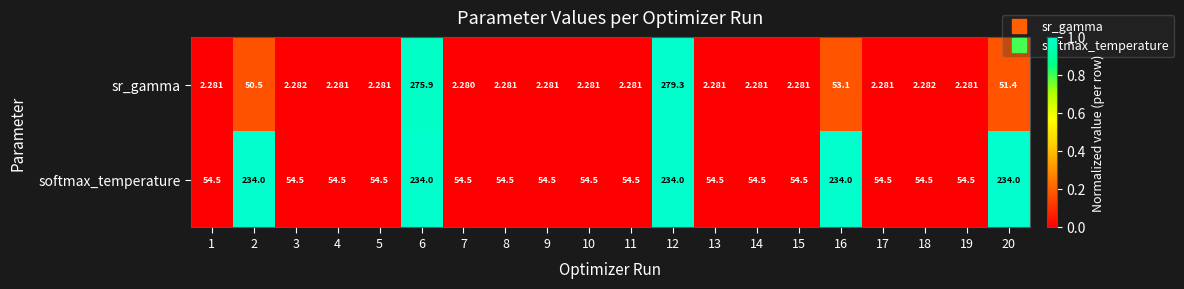

Rank the series at 1 from highest to lowest value.

softmax_temperature, sr_gamma